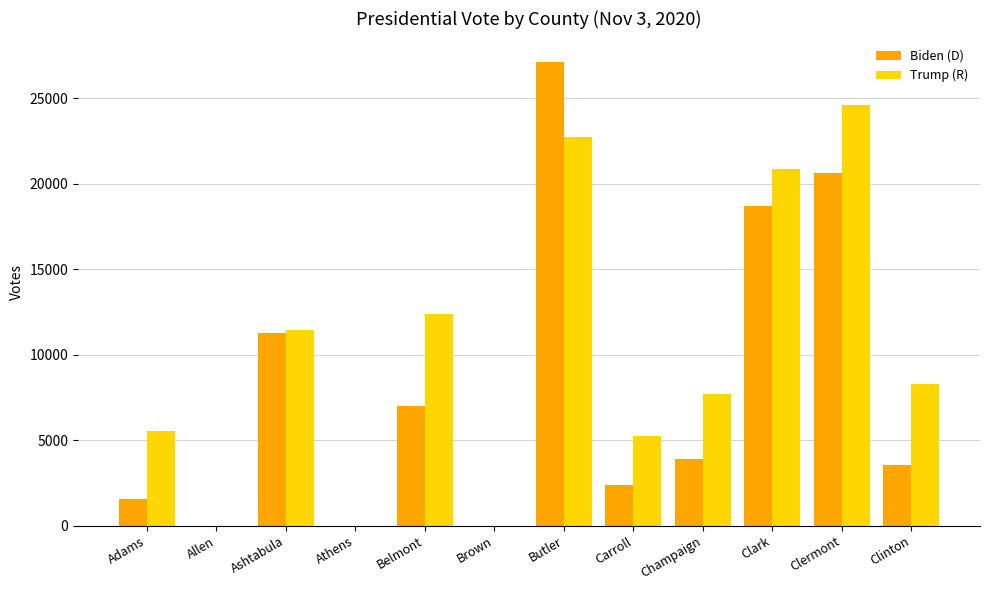

What is the total value across all series at Adams?

7094